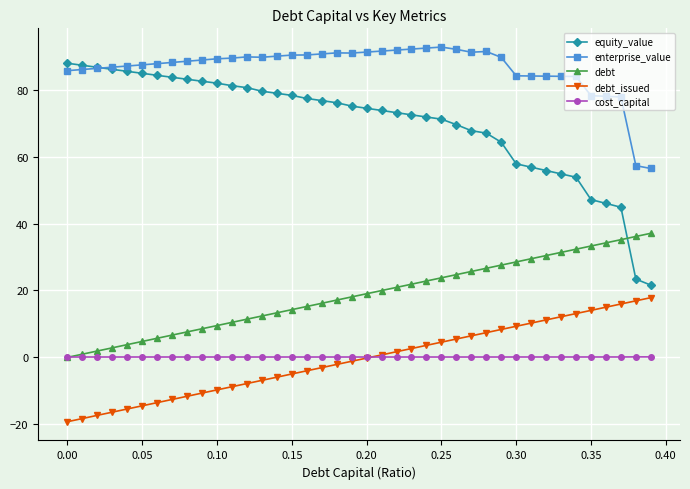

Which series has the largest total across all categories?

enterprise_value